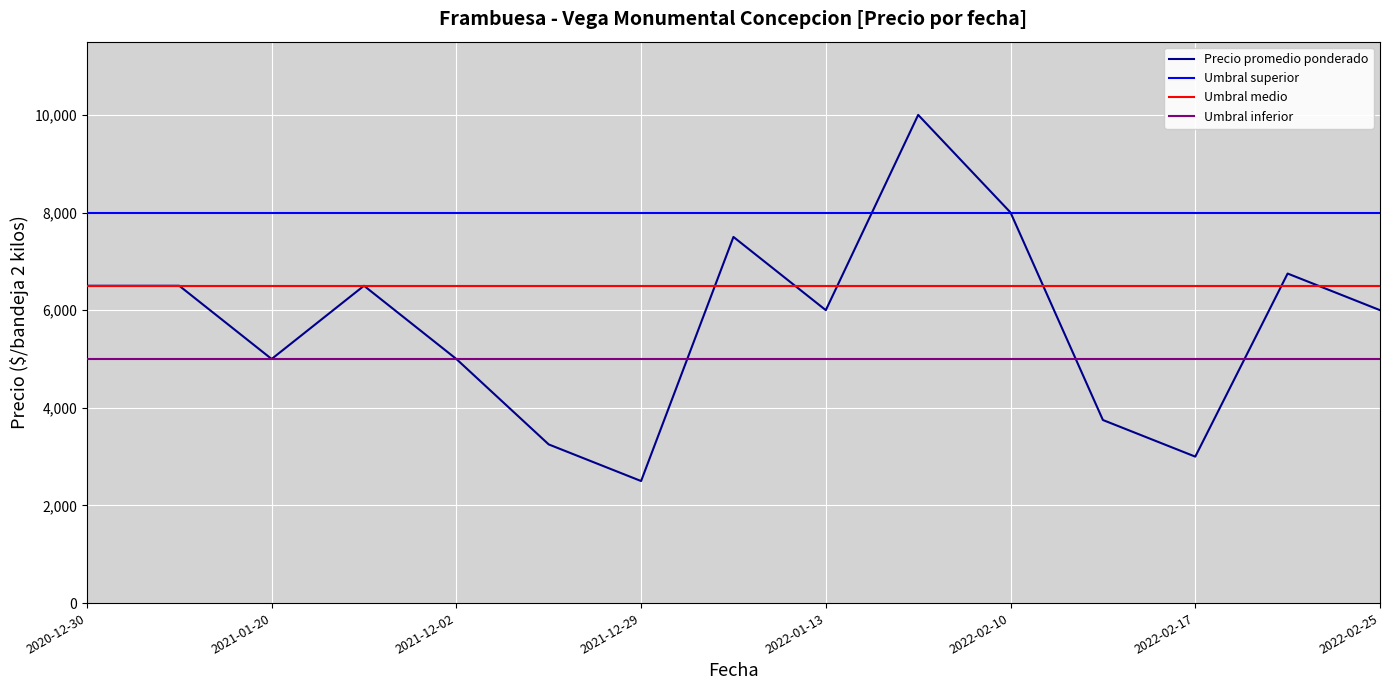

How many values in the Precio maximo series are below 6000?

6